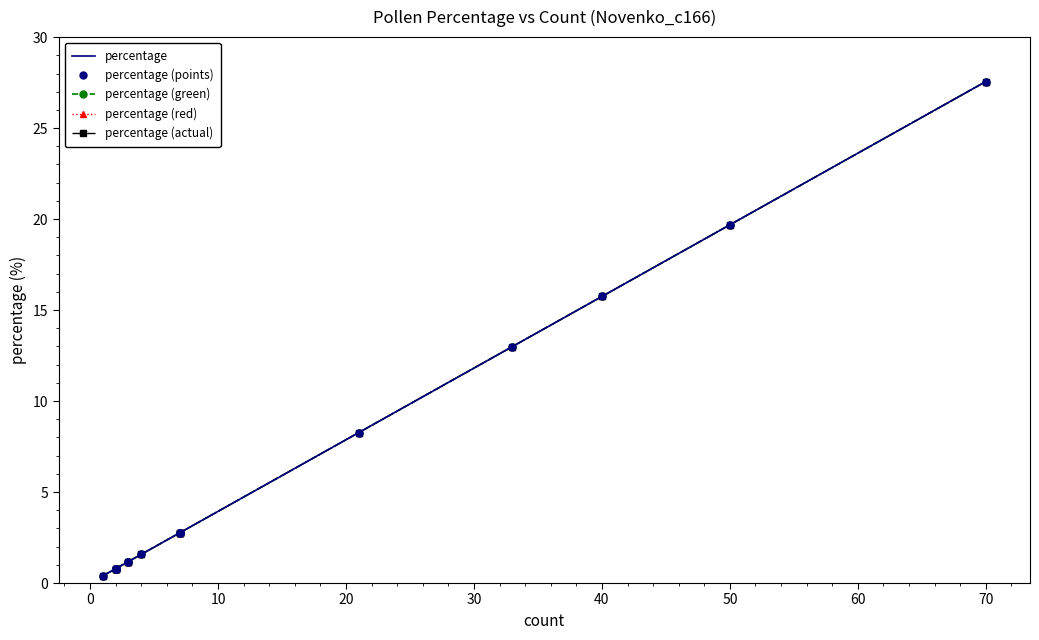

Reading left to right, list all the values displayed in this chart.

percentage: 0.4	0.8	0.8	0.8	0.8	1.2	1.2	1.6	2.8	2.8	2.8	8.3	13.0	15.7	19.7	27.6
percentage (points): 0.4	0.8	0.8	0.8	0.8	1.2	1.2	1.6	2.8	2.8	2.8	8.3	13.0	15.7	19.7	27.6
percentage (green): 0.4	0.8	0.8	0.8	0.8	1.2	1.2	1.6	2.8	2.8	2.8	8.3	13.0	15.7	19.7	27.6
percentage (red): 0.4	0.8	0.8	0.8	0.8	1.2	1.2	1.6	2.8	2.8	2.8	8.3	13.0	15.7	19.7	27.6
percentage (actual): 0.4	0.8	0.8	0.8	0.8	1.2	1.2	1.6	2.8	2.8	2.8	8.3	13.0	15.7	19.7	27.6